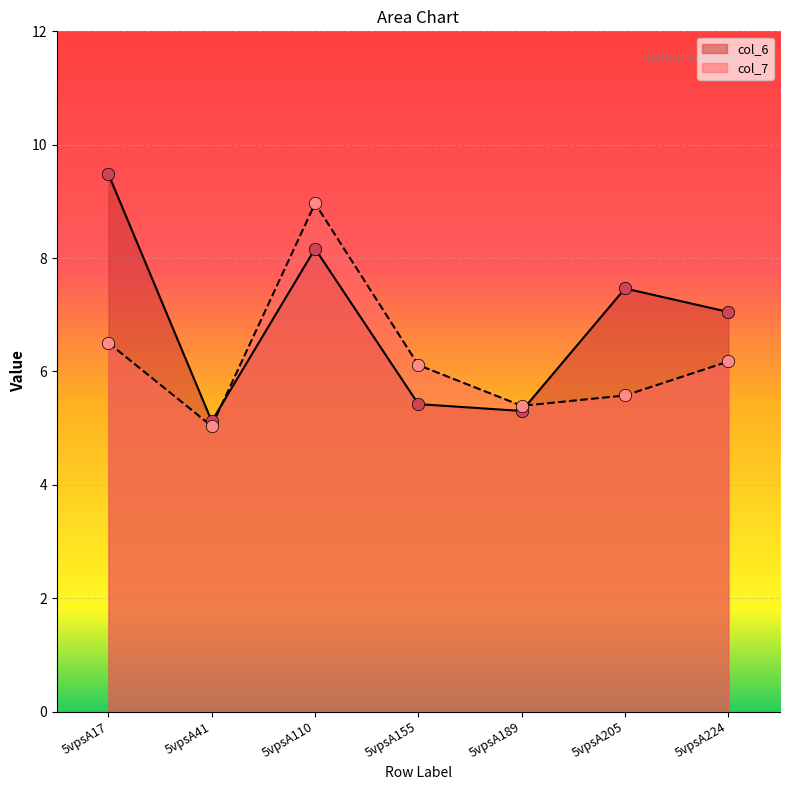

Which series reaches the minimum Y coordinate?

col_7